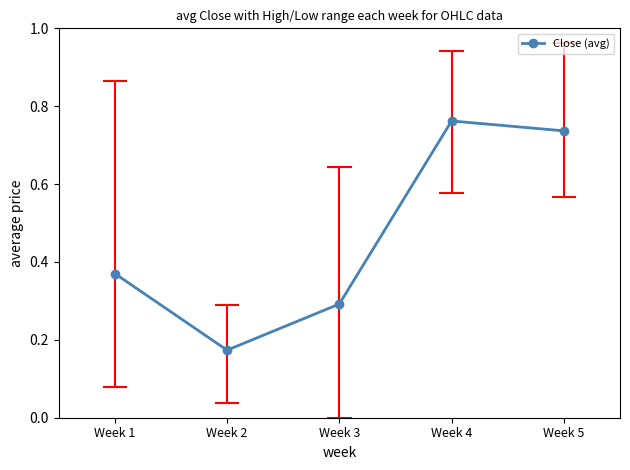

List the labels in order of value, largest first.

Week 4, Week 5, Week 1, Week 3, Week 2